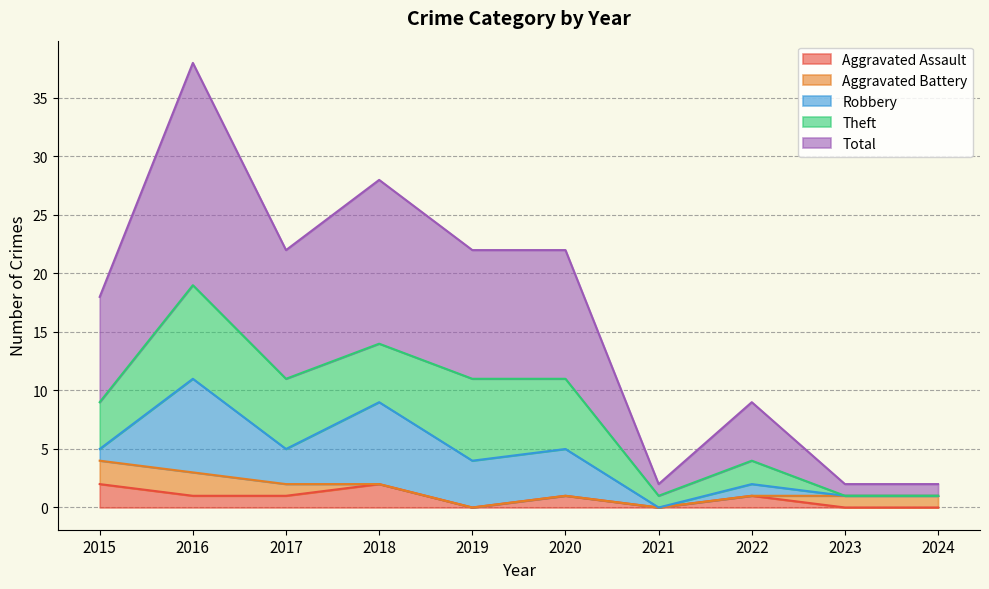

What is the value of the Robbery point at the 1st from the left?

1